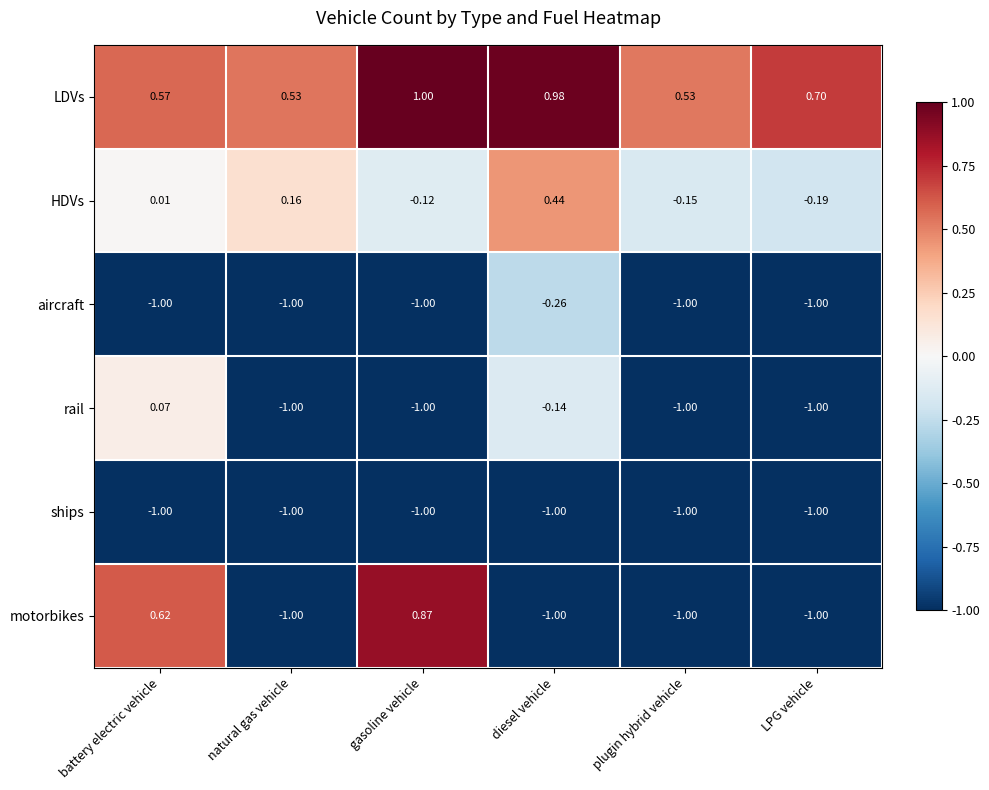

Which series changed the most between battery electric vehicle and diesel vehicle?

motorbikes